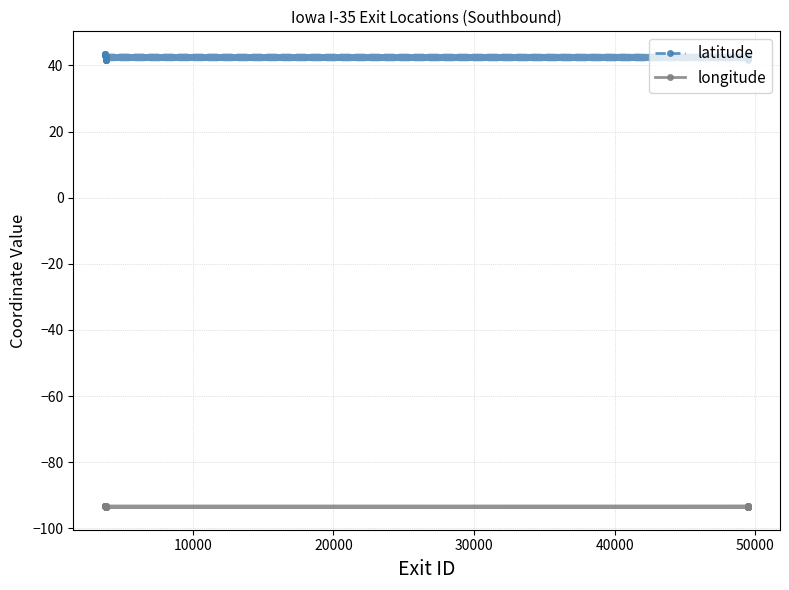

What is the average value of the longitude series?

-93.5